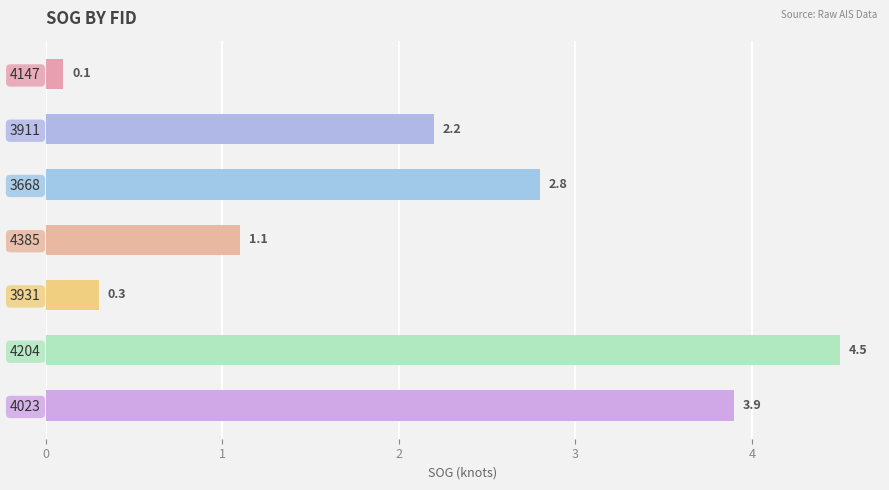

True or false: the data shows 0.5 at 3931.

False